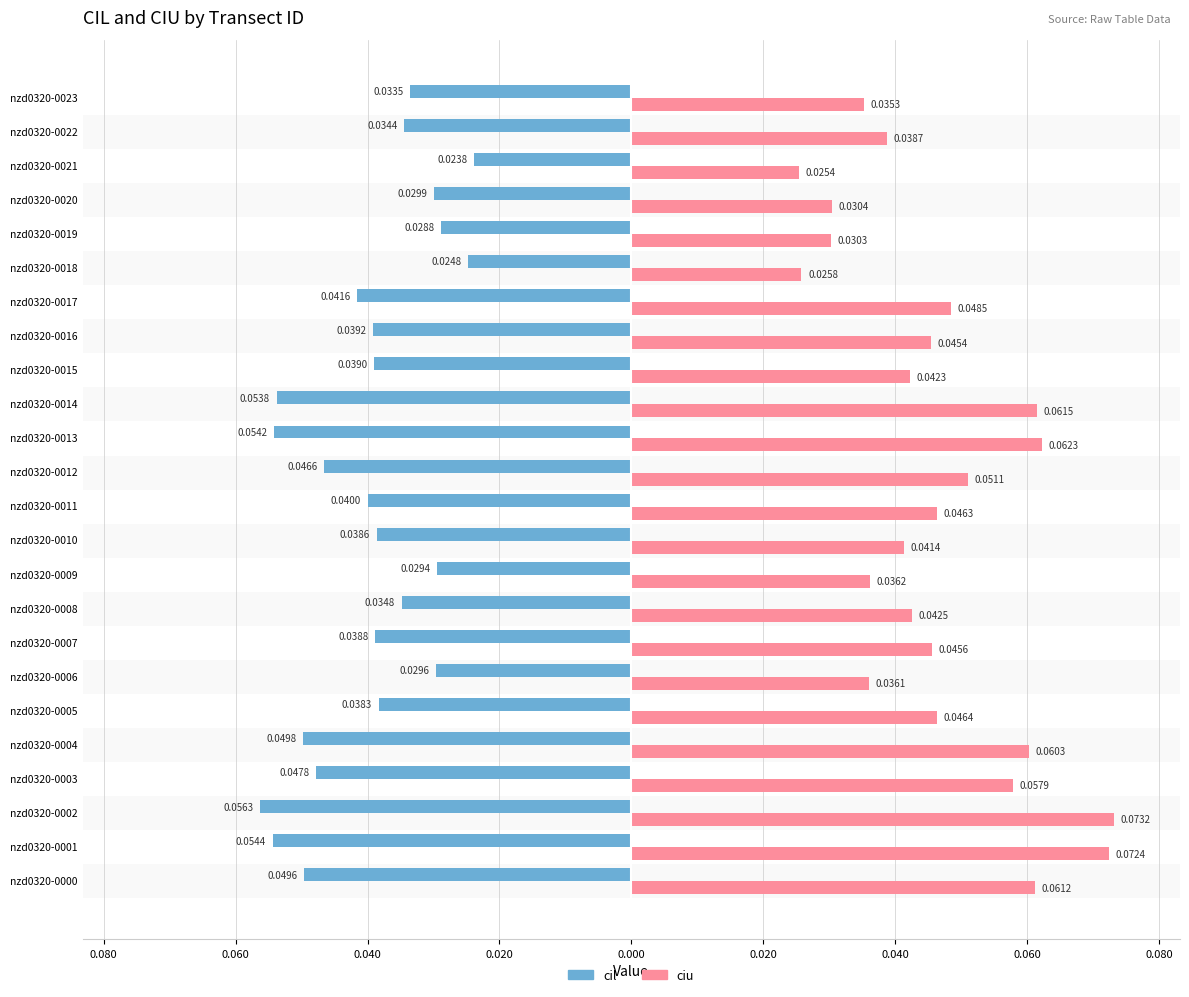

Which series has the widest spread of values?

ciu